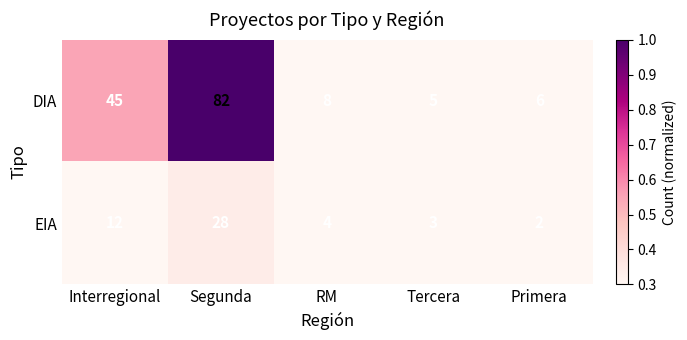

Which series changed the most between Segunda and RM?

DIA